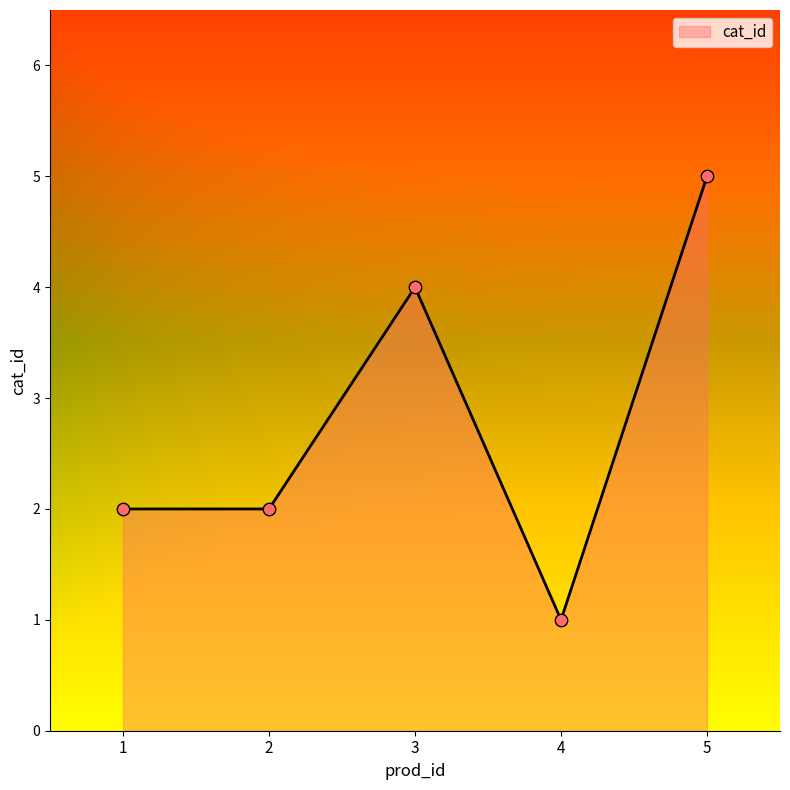

Between 1 and 5, which is larger?

5